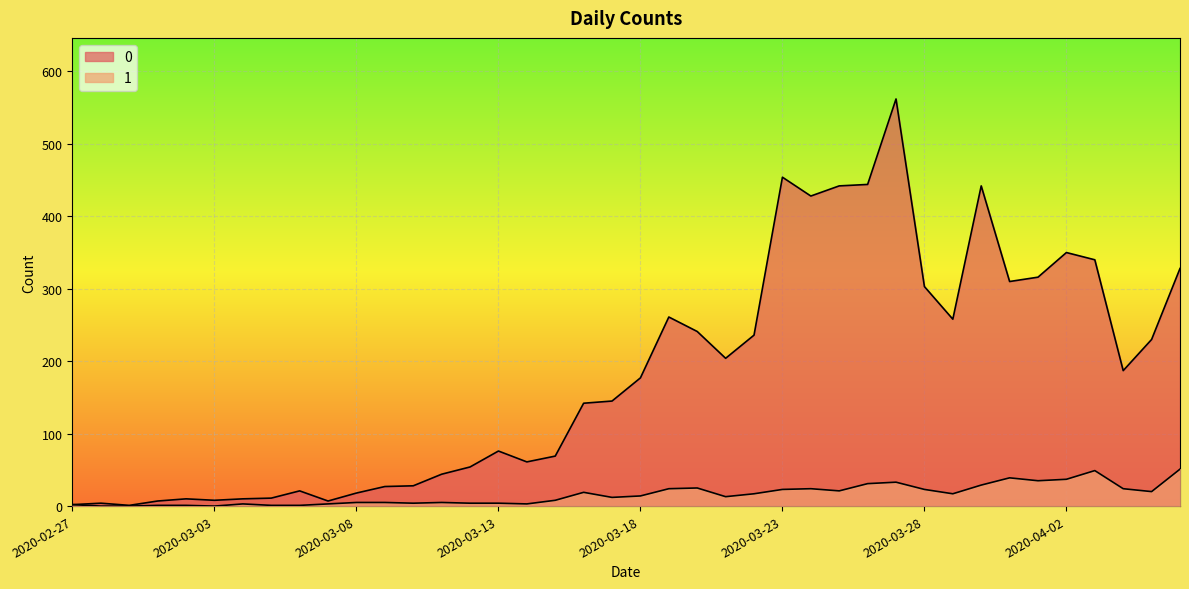

The value of 0 at 2020-03-28 is 303. True or false?

True